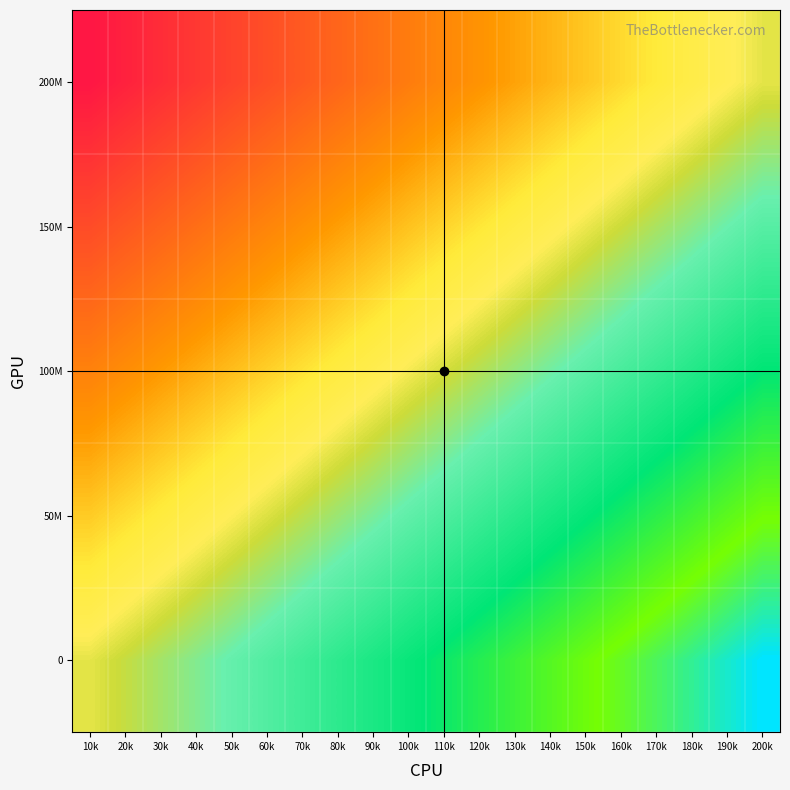

What is the total value across all series at 30k?

-2.0